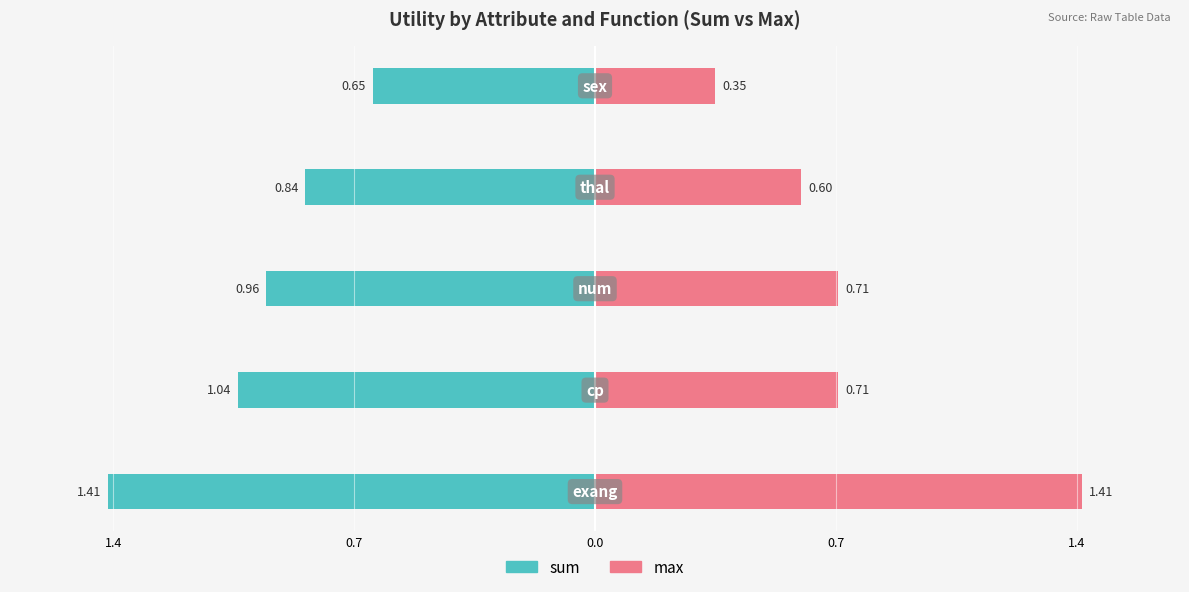

How many max values are between 0 and 1?

4